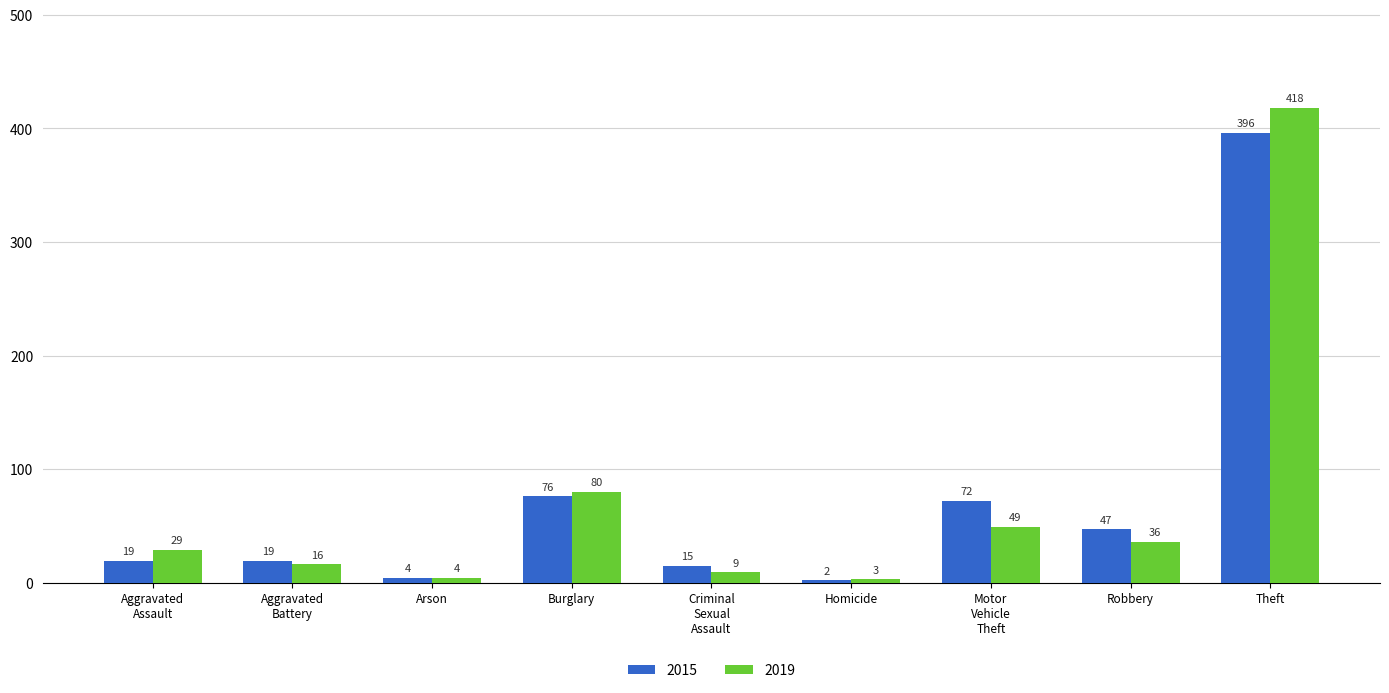

List the series in order of their peak value, highest first.

2019, 2015